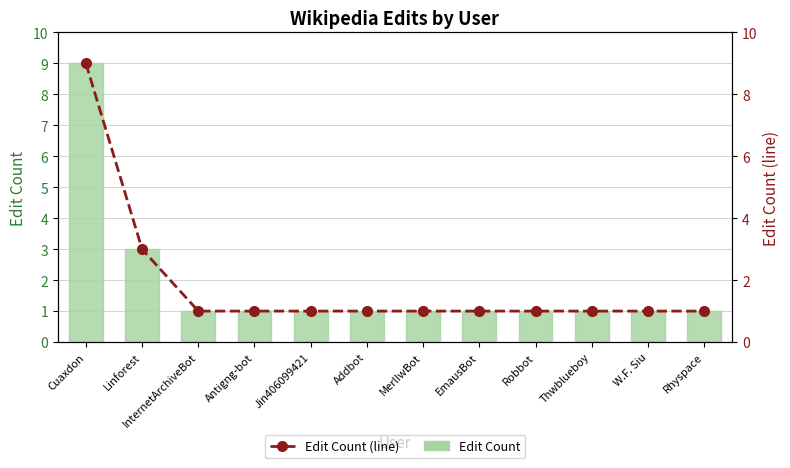

At how many categories does at least one series exceed 7?

1